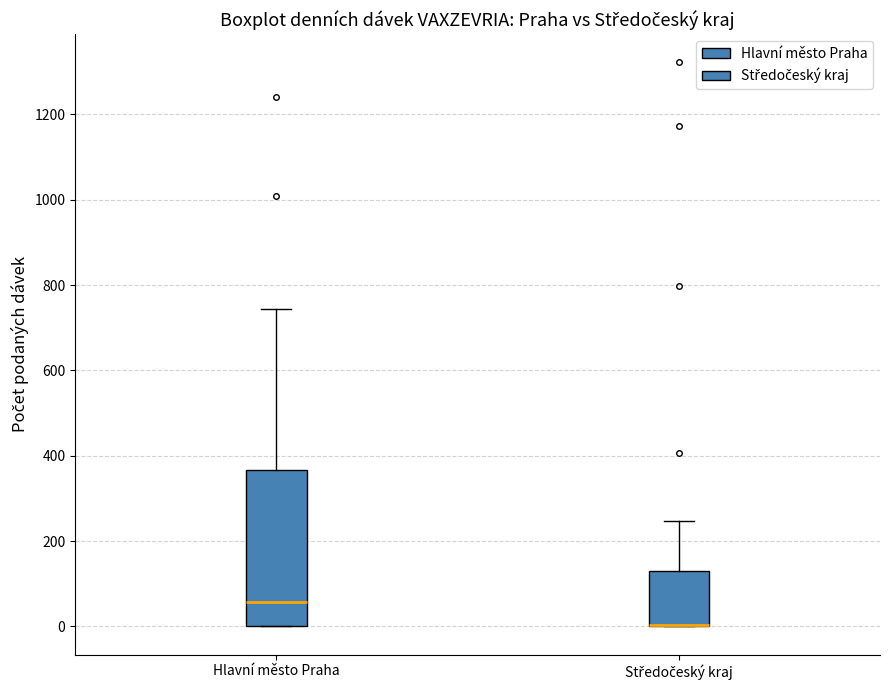

Which box is the tallest, from its lower edge to its upper edge?

Hlavní město Praha